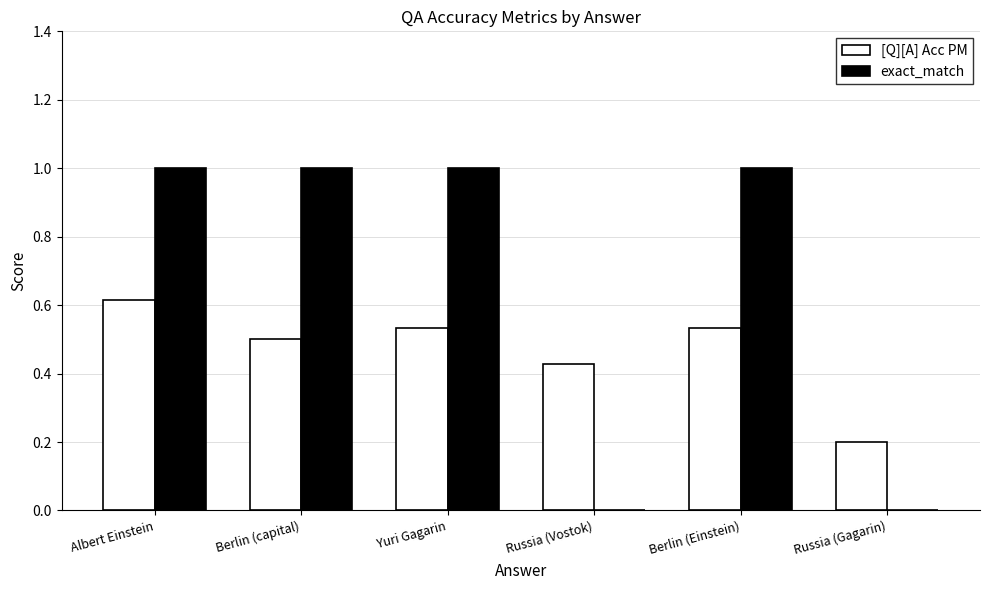

Is the value of exact_match at Yuri Gagarin greater than the value of [Q][A] Acc PM at Russia (Gagarin)?

Yes